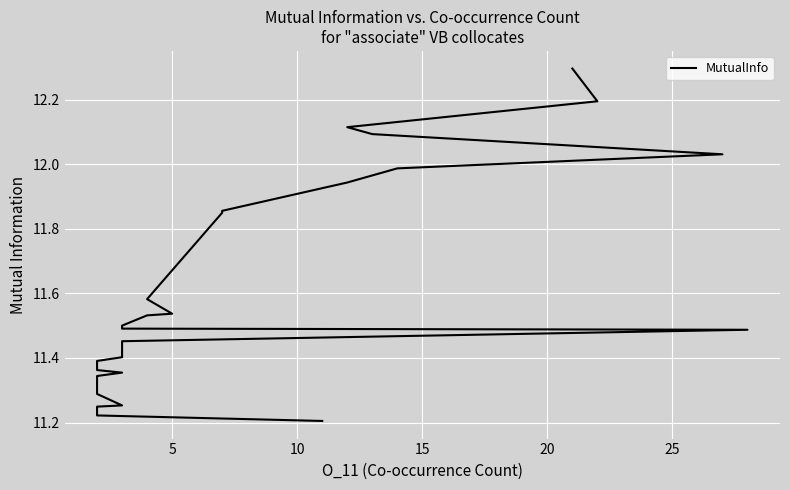

True or false: the data shows 6.2 at 27.

False